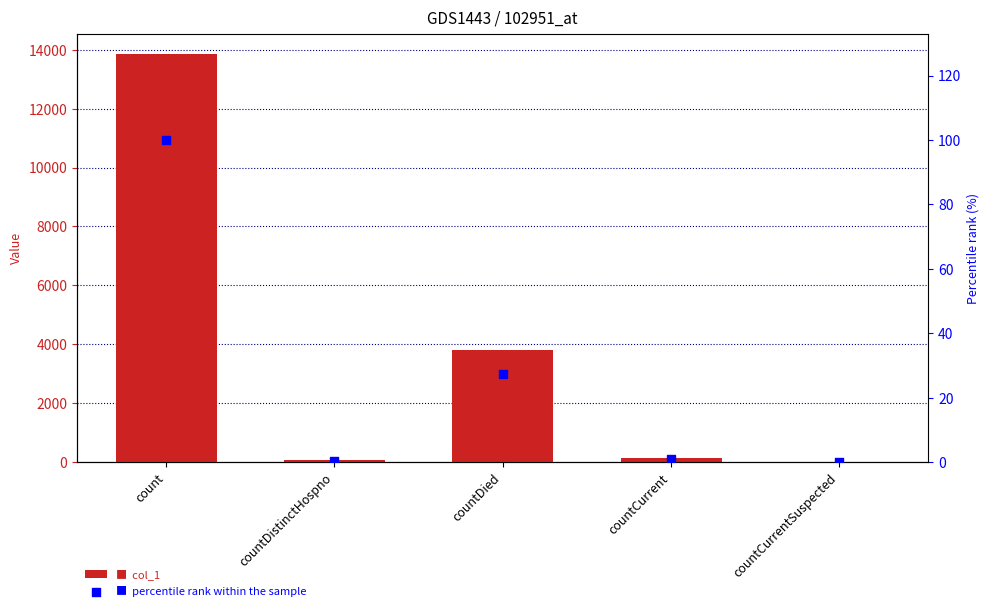

At which category is the sum across all series the highest?

count